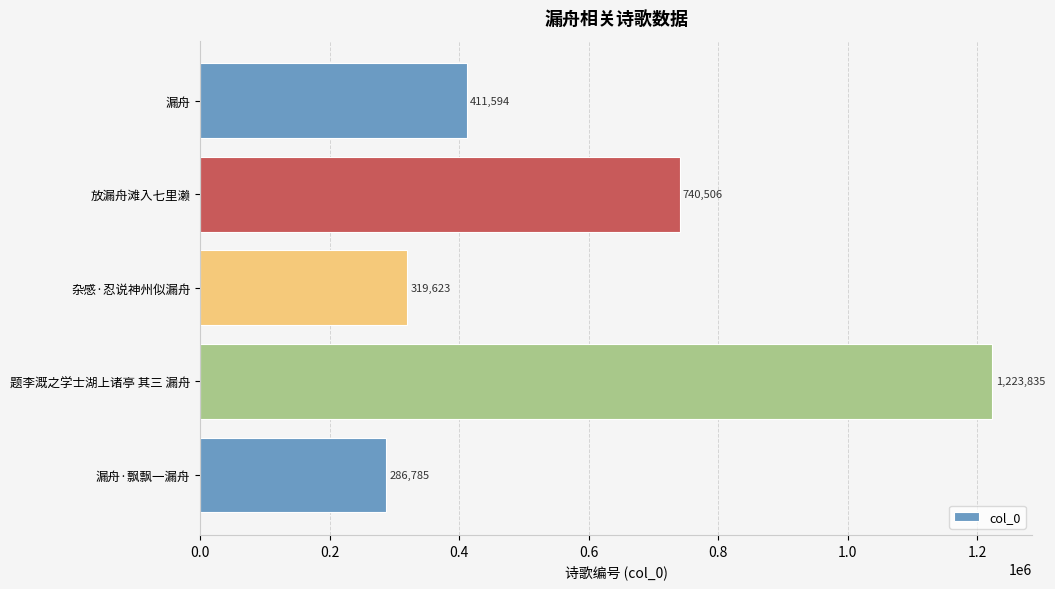

What is the change in value from 放漏舟滩入七里濑 to 漏舟?

-328912